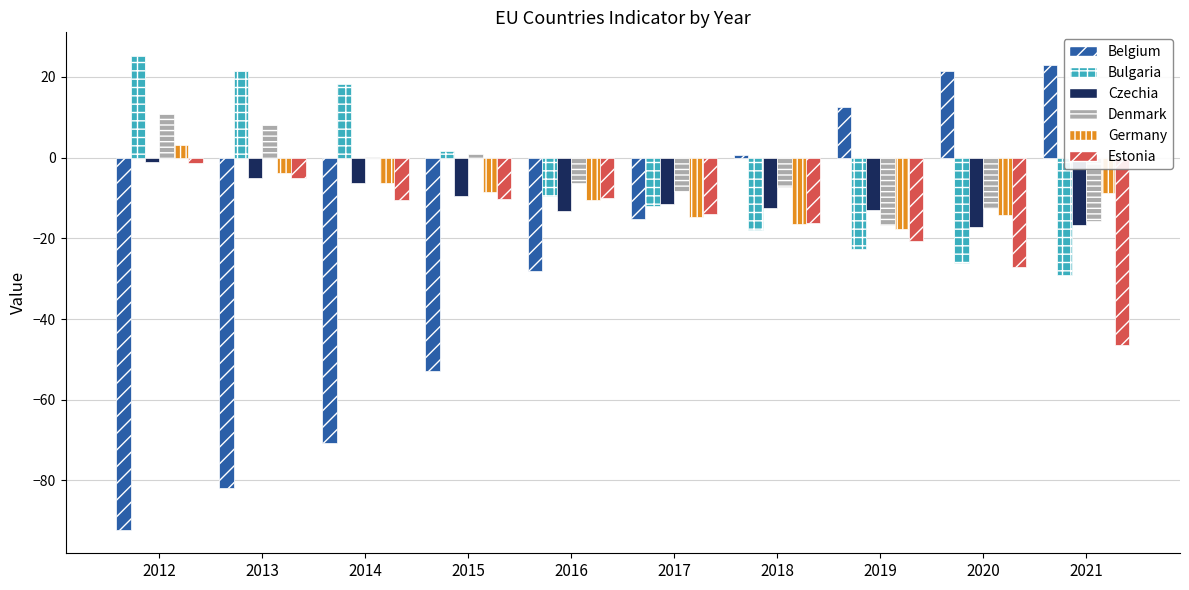

The value of Belgium at 2013 is -121.9. True or false?

False